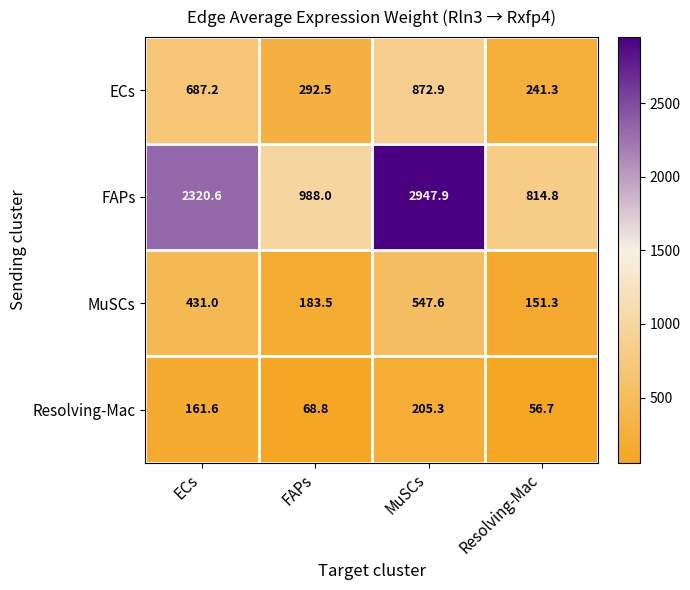

Which category has the lowest value in the ECs series?

Resolving-Mac